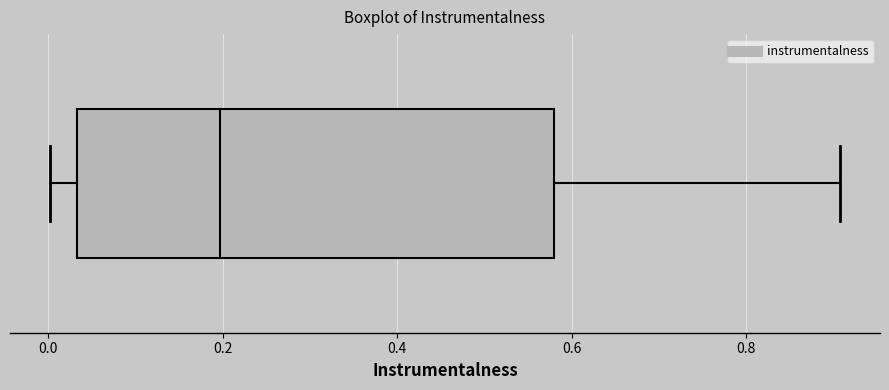

Read this box plot against the x-axis: the position of the median line, the range covered by the box, and the ends of both whiskers. The values are not printed on the chart, so give them approximately, as read against the axis.

median 0.20, box 0.04 to 0.58, whiskers 0.00 to 0.90